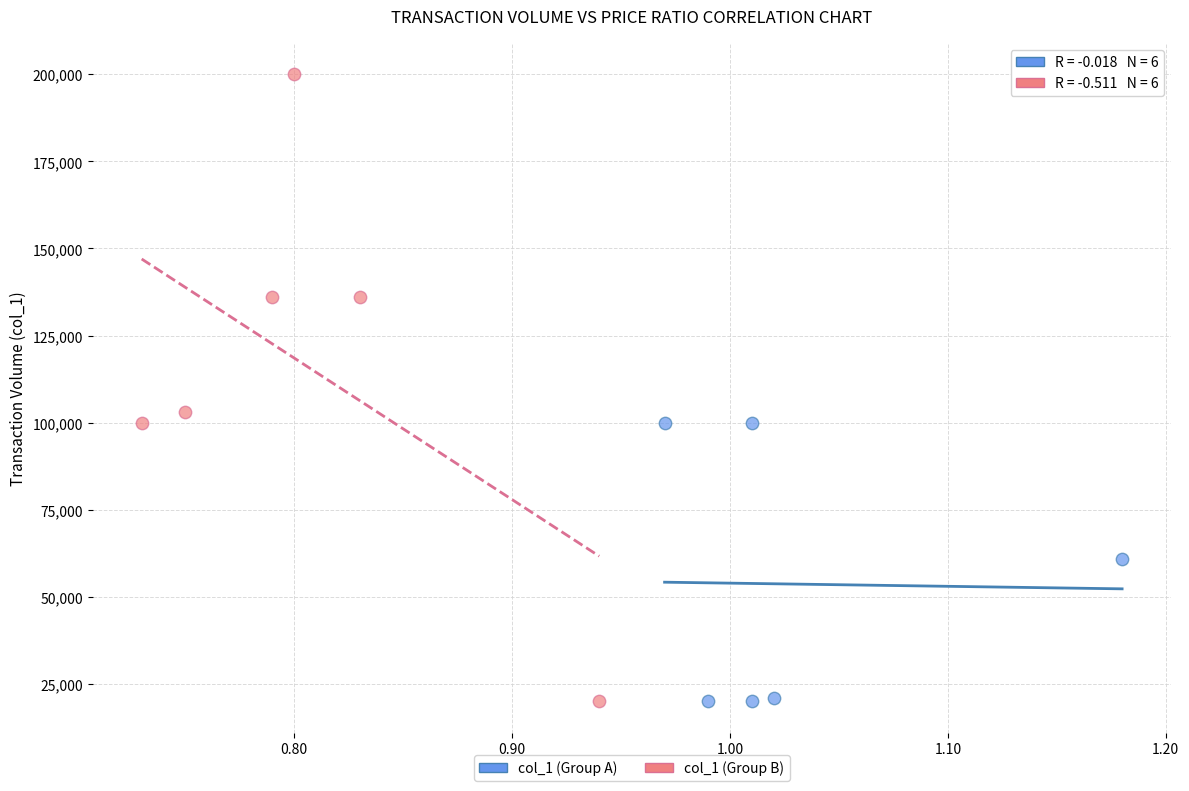

What are all the series names shown in the legend?

col_1 (Group A), col_1 (Group B)